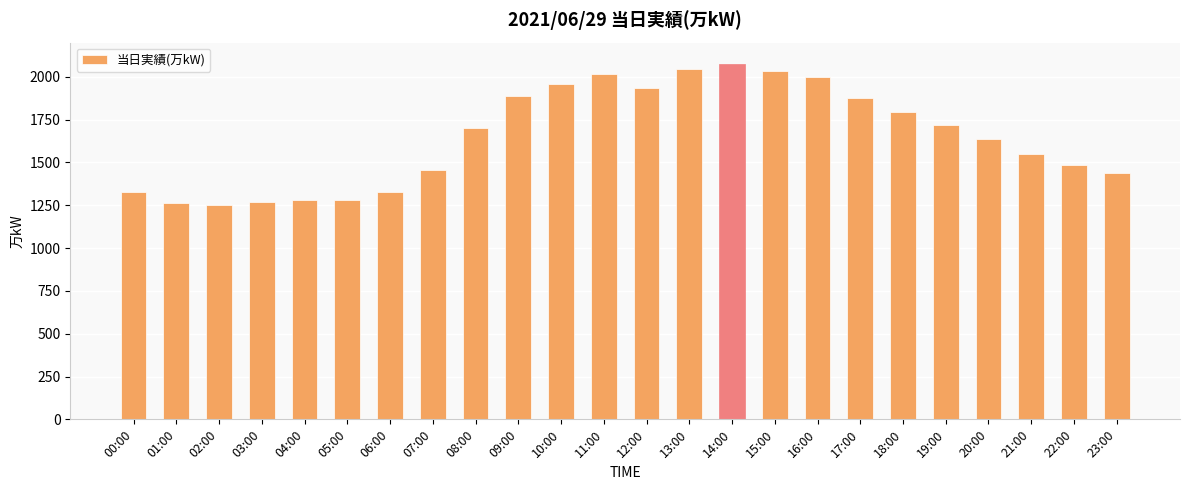

Which has a higher value, 17:00 or 16:00?

16:00